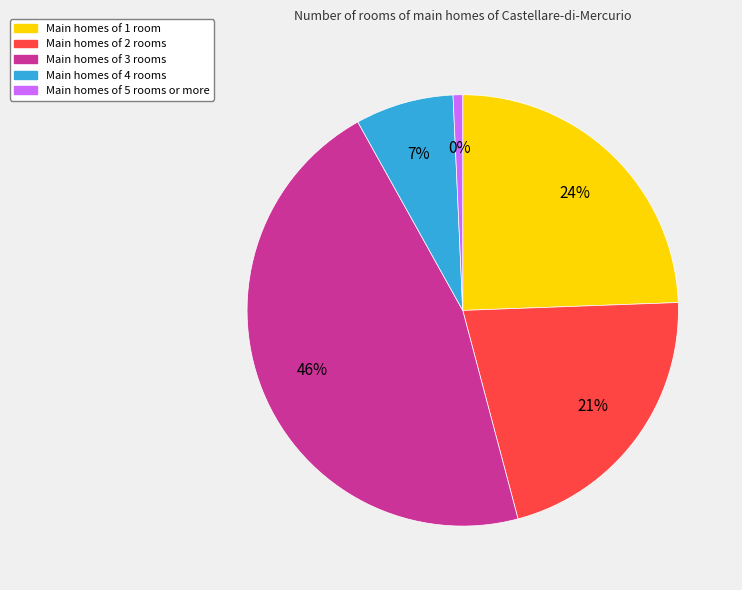

Is it true that 23 is 13% of the pie?

False